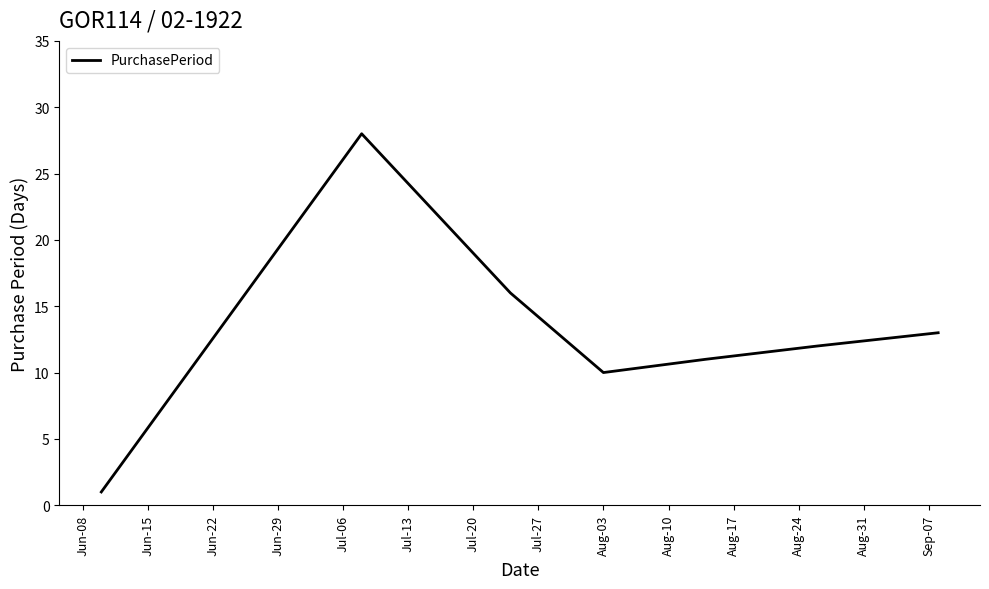

What is the difference between the maximum and second lowest values?

18